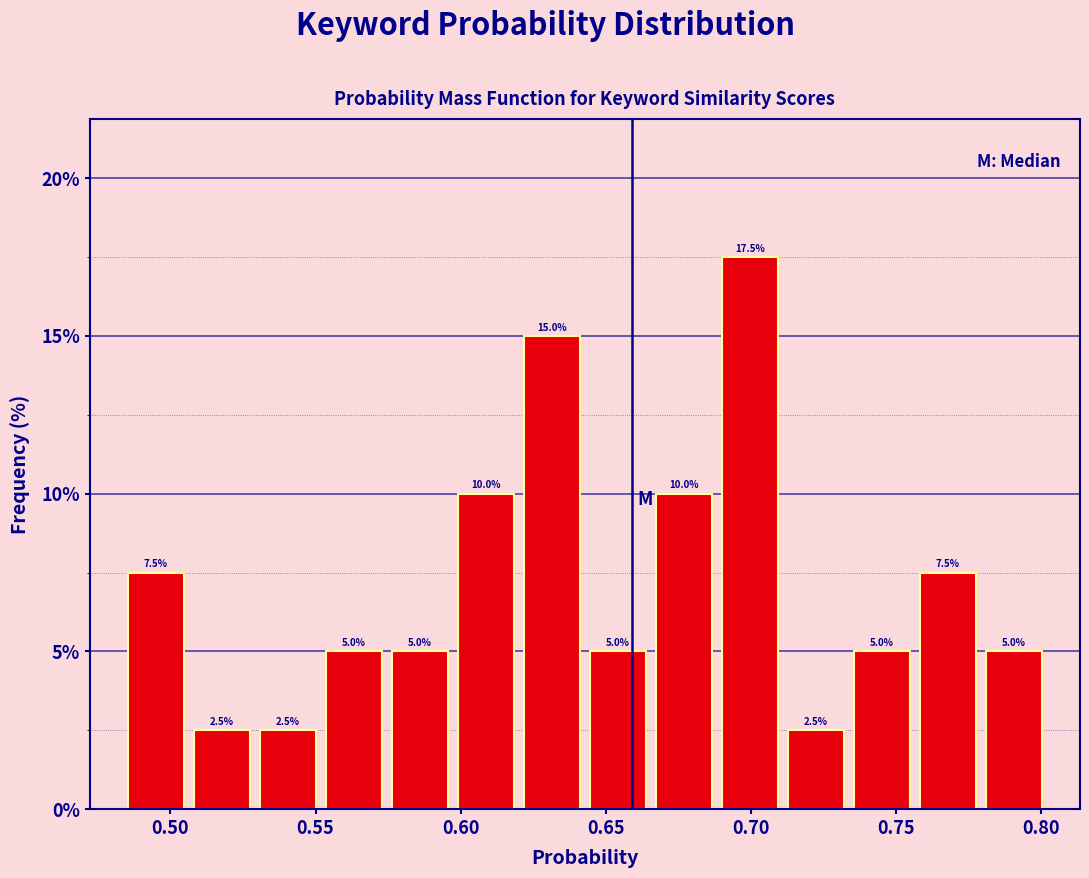

Reading left to right, transcribe this chart: for each bar, give the range it covers on the x-axis and its height. The bar edges are not printed on the chart, so give them approximately, as read against the axis.

0.485 to 0.505: 7.5
0.505 to 0.530: 2.5
0.530 to 0.550: 2.5
0.550 to 0.575: 5.0
0.575 to 0.595: 5.0
0.595 to 0.620: 10.0
0.620 to 0.645: 15.0
0.645 to 0.665: 5.0
0.665 to 0.690: 10.0
0.690 to 0.710: 17.5
0.710 to 0.735: 2.5
0.735 to 0.755: 5.0
0.755 to 0.780: 7.5
0.780 to 0.800: 5.0